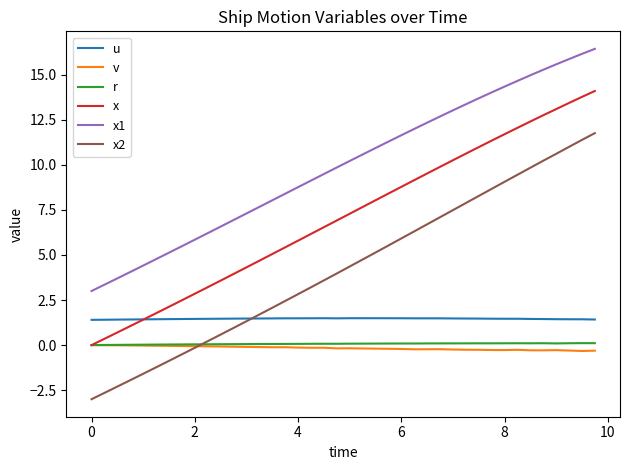

True or false: r and x2 intersect in this chart.

True